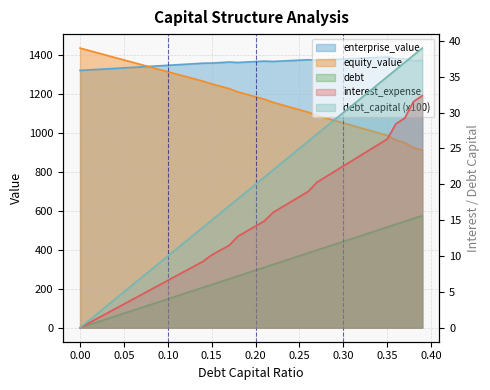

What is the difference between the maximum and minimum values in the equity_value series?

524.6